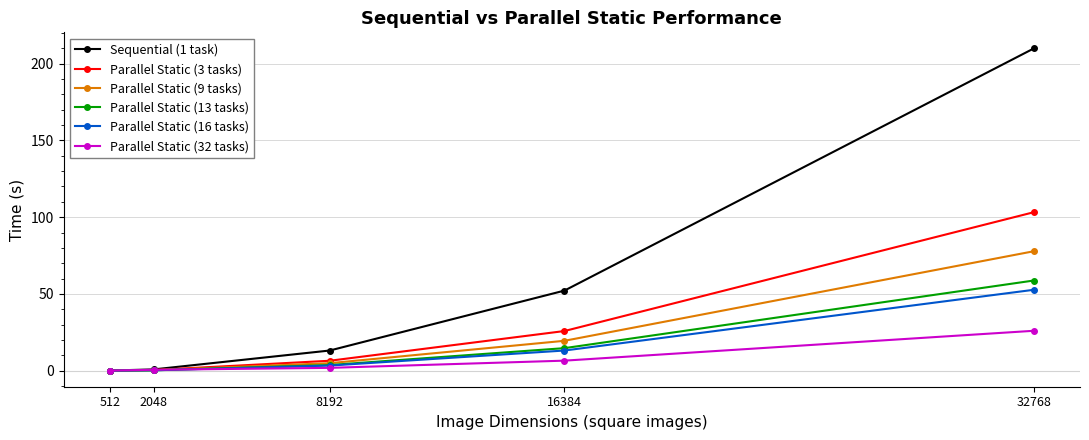

What is the value of the Parallel Static (16 tasks) point at the 4th from the left?

13.1